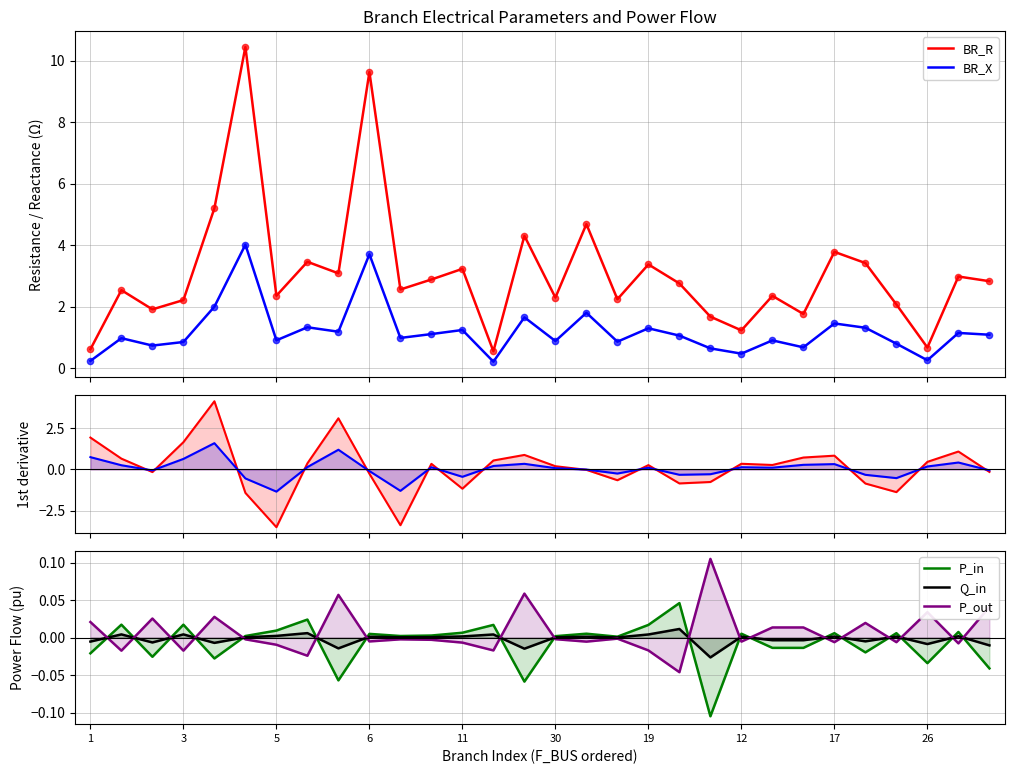

What are all the series names shown in the legend?

BR_R, BR_X, P_in, Q_in, P_out